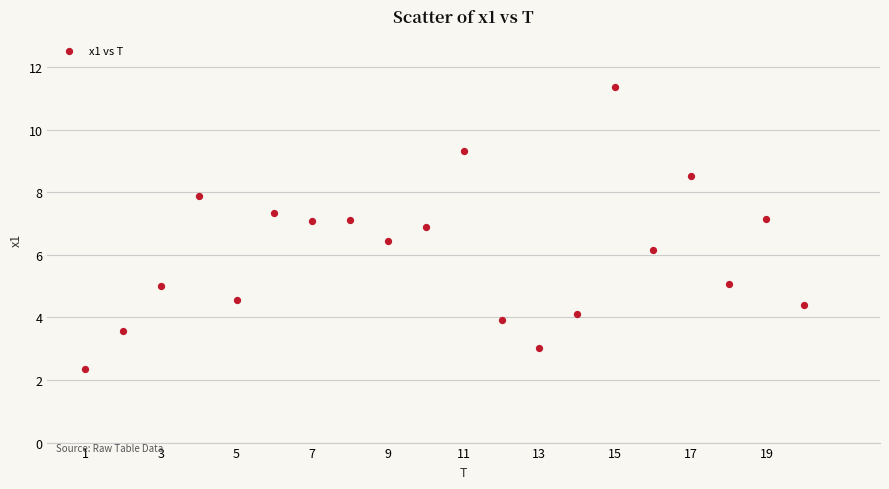

What is the range of X values (max minus min)?

19.0